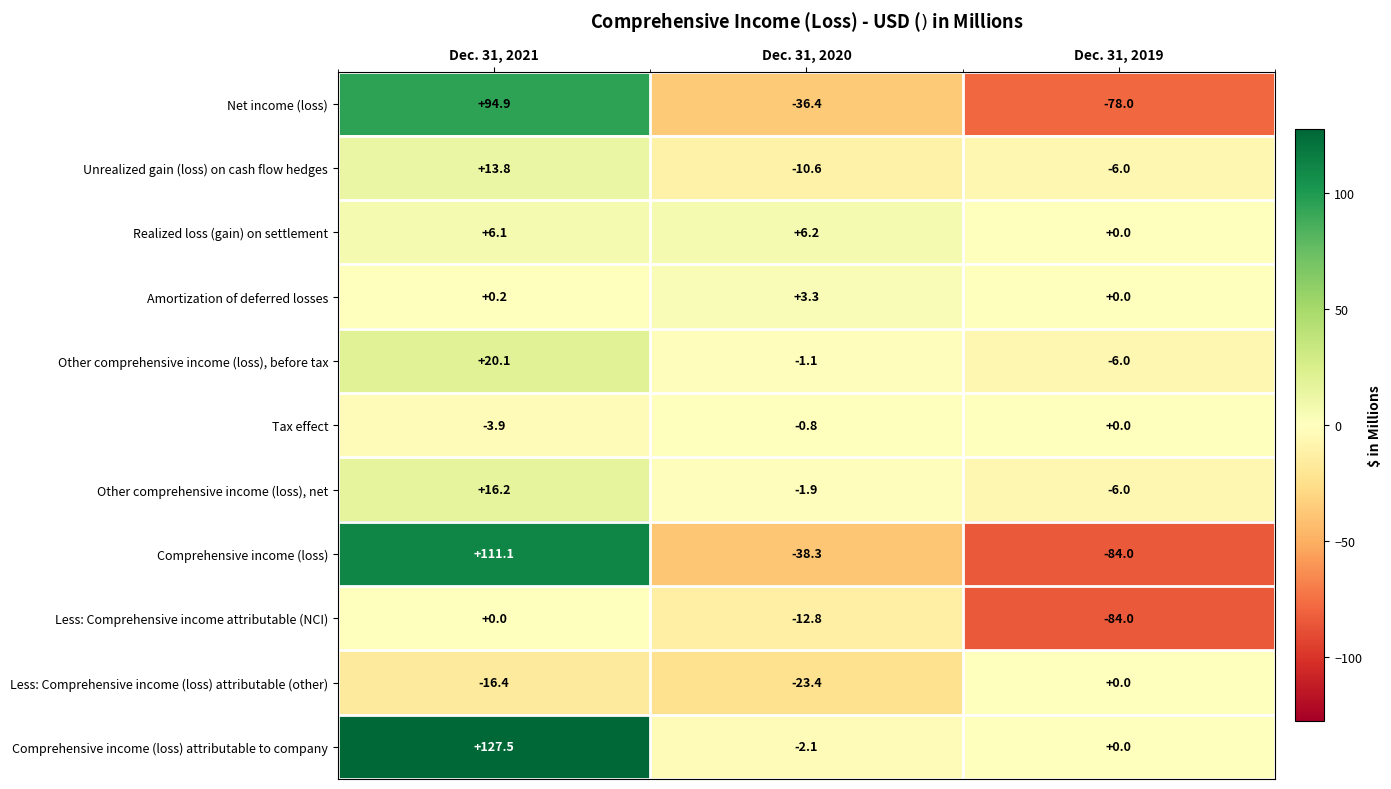

At how many categories does at least one series exceed 92?

1